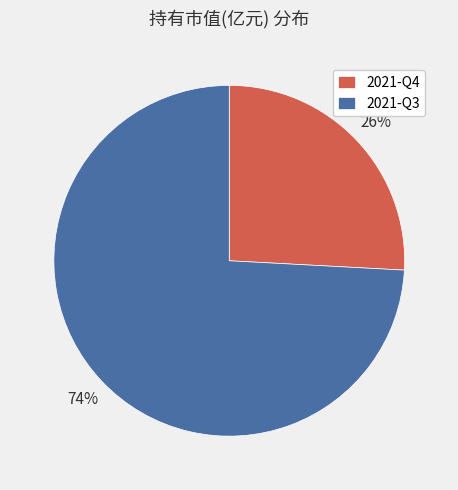

What is the smallest slice in the pie chart?

2021-Q4